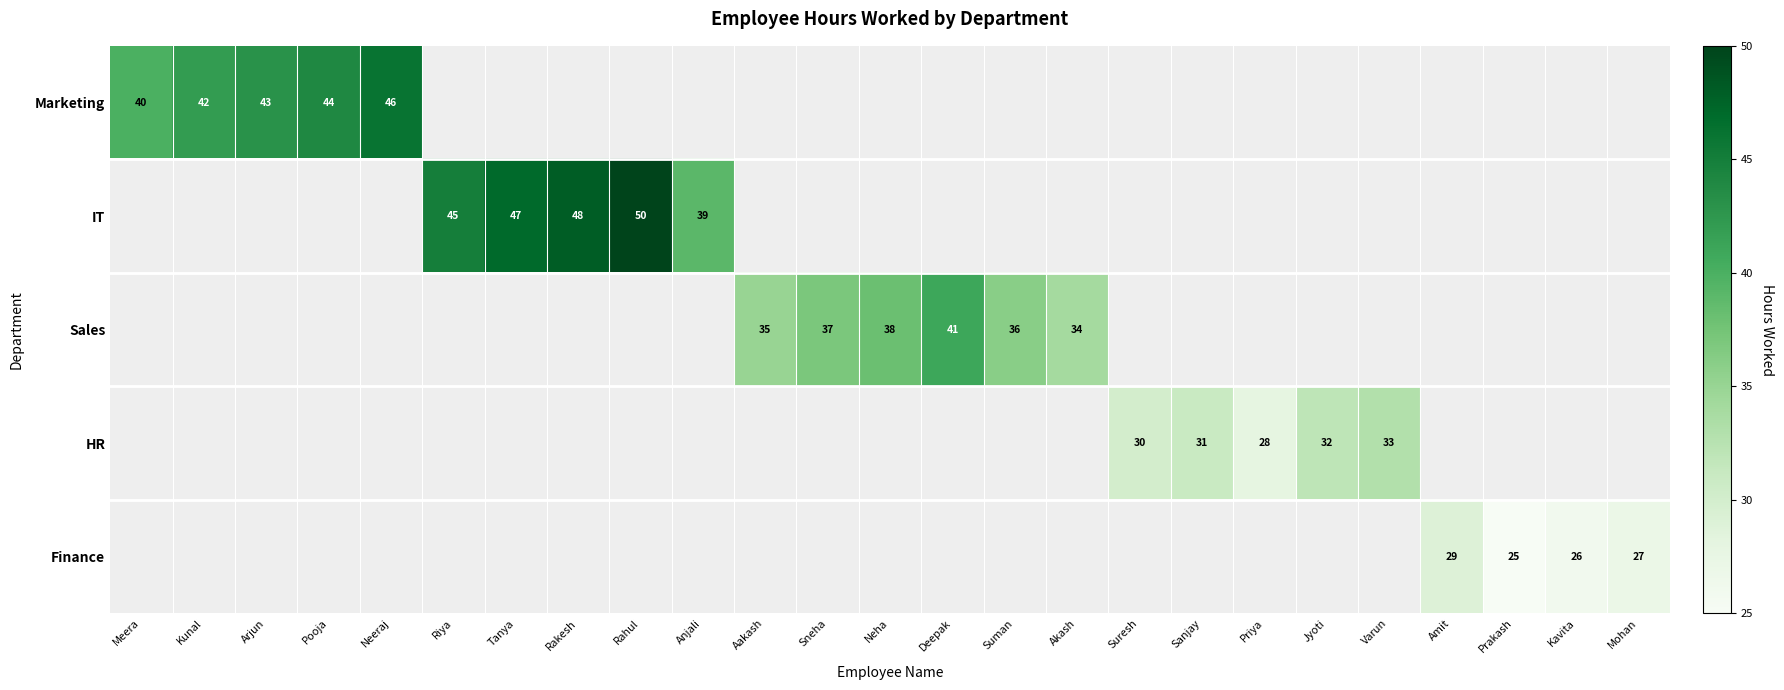

How many positive values does the Finance series have?

4